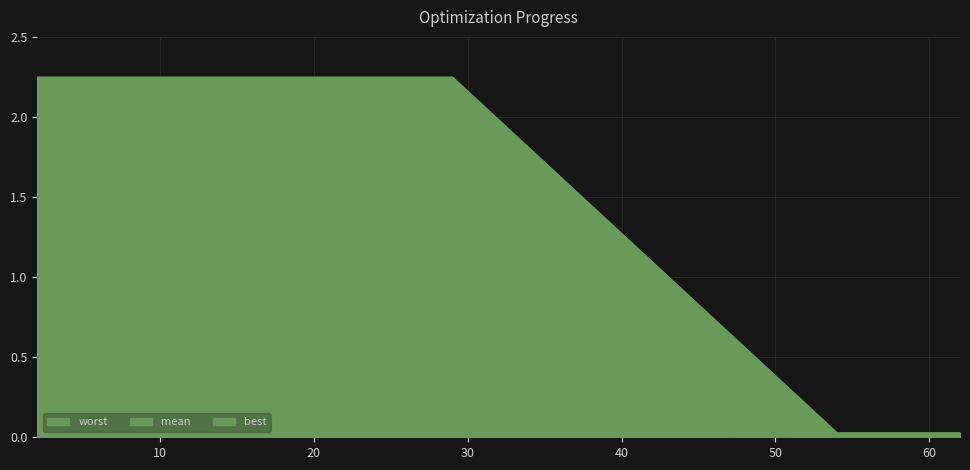

True or false: best and mean intersect in this chart.

False